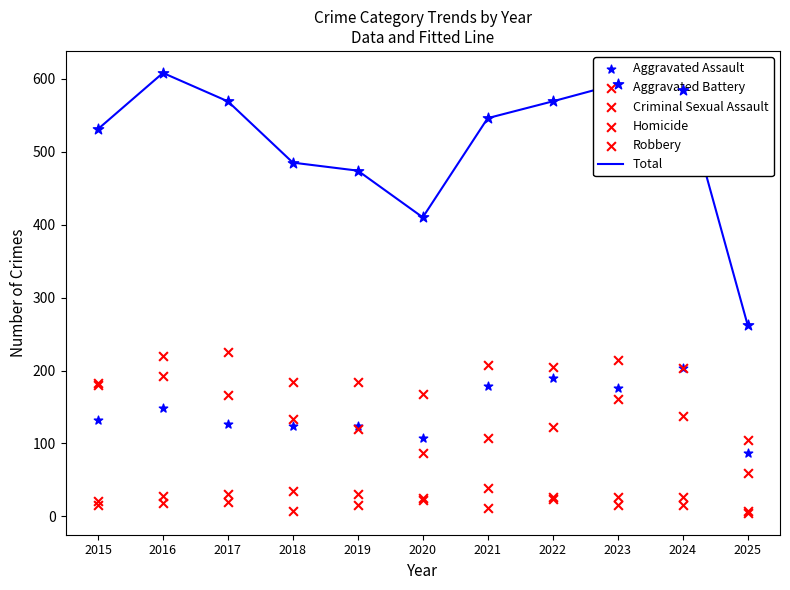

Which series reaches the maximum Y coordinate?

Total